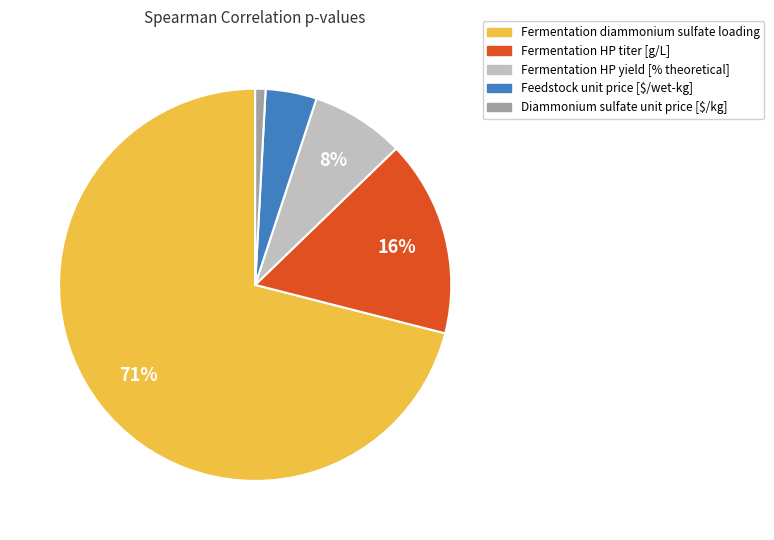

Which slice is the smallest?

Diammonium sulfate unit price [$/kg]